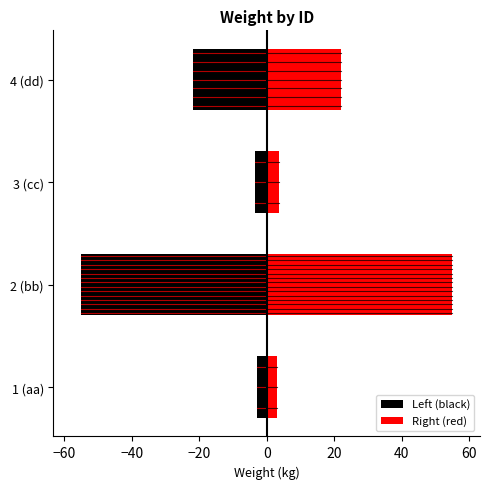

The value of Left (black) at 3 (cc) is -1.3. True or false?

False